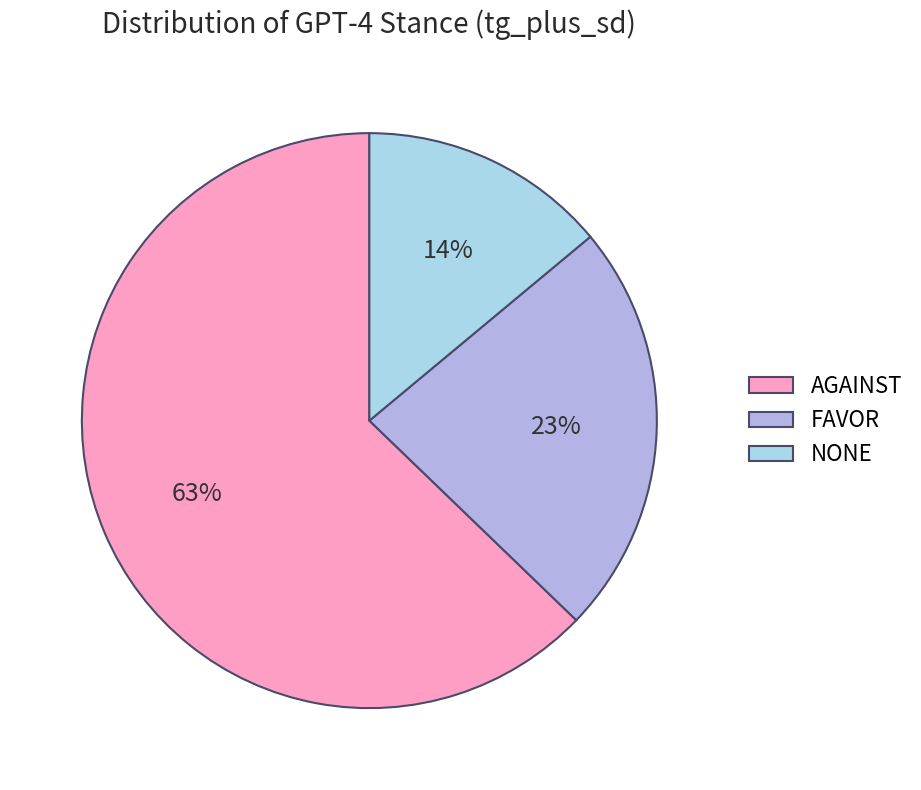

How many segments does this pie chart have?

3